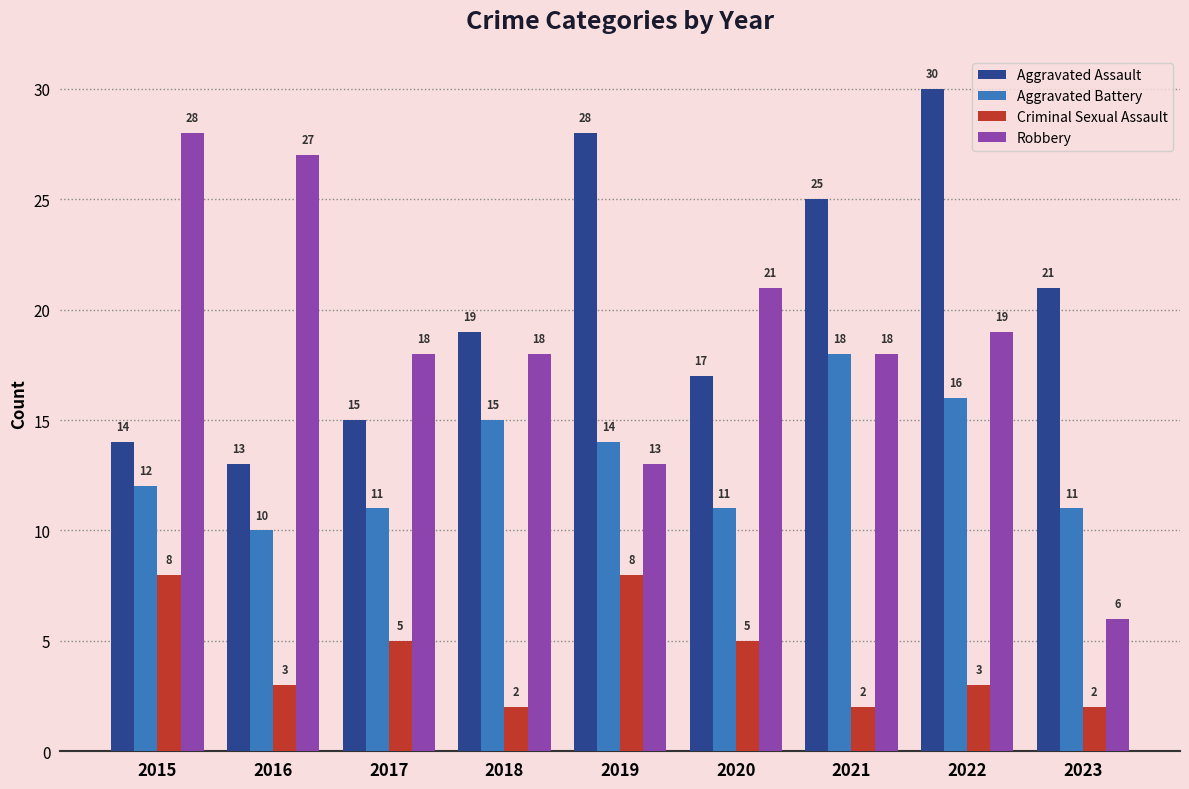

How many groups of bars are there?

9